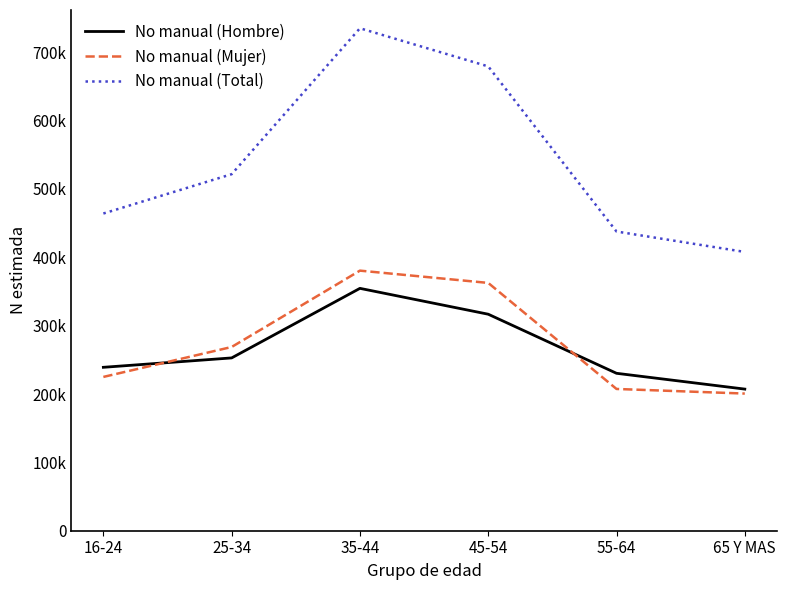

True or false: No manual (Hombre) and No manual (Total) cross at least once.

False